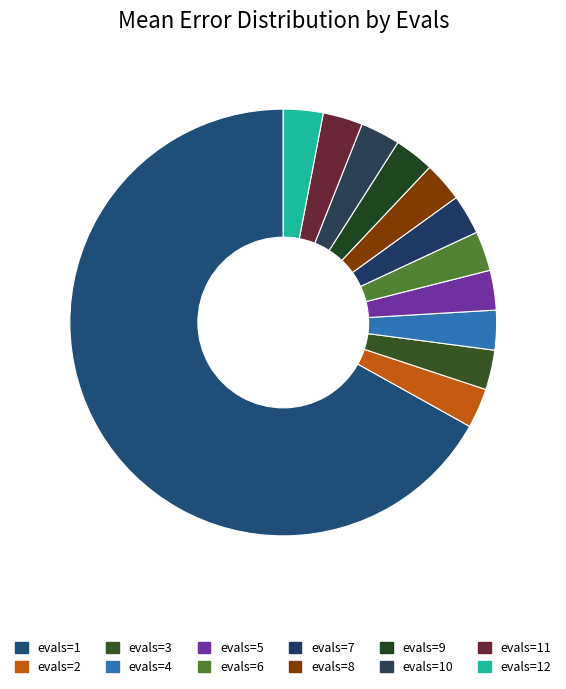

Count the number of slices in the pie.

12